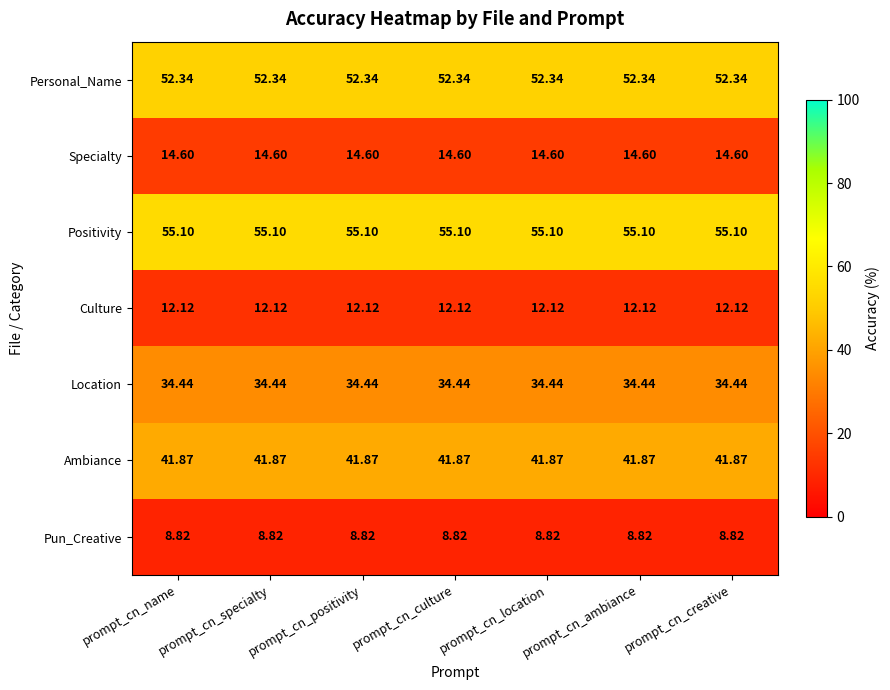

Is the value of Culture at prompt_cn_positivity greater than the value of Ambiance at prompt_cn_positivity?

No